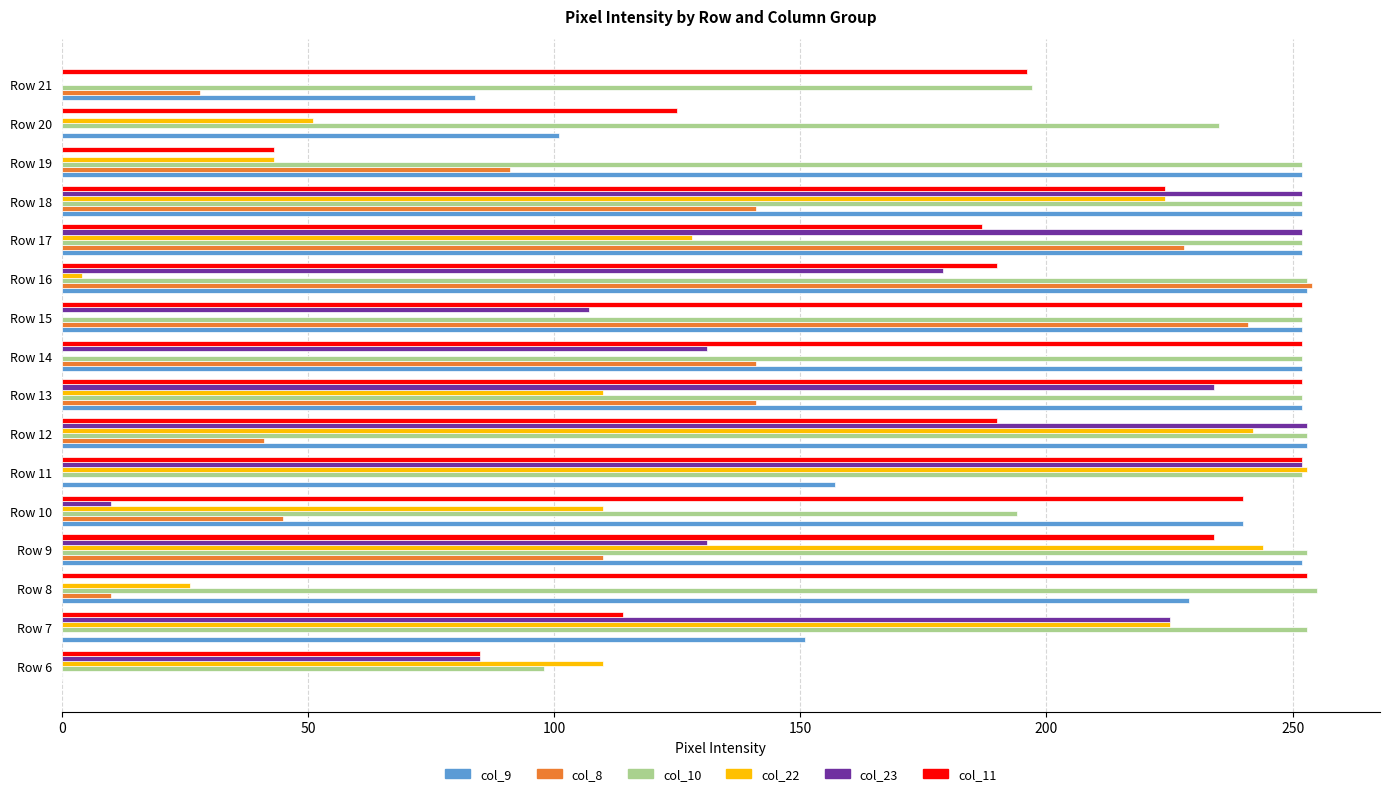

What is the maximum value shown in the chart?

255